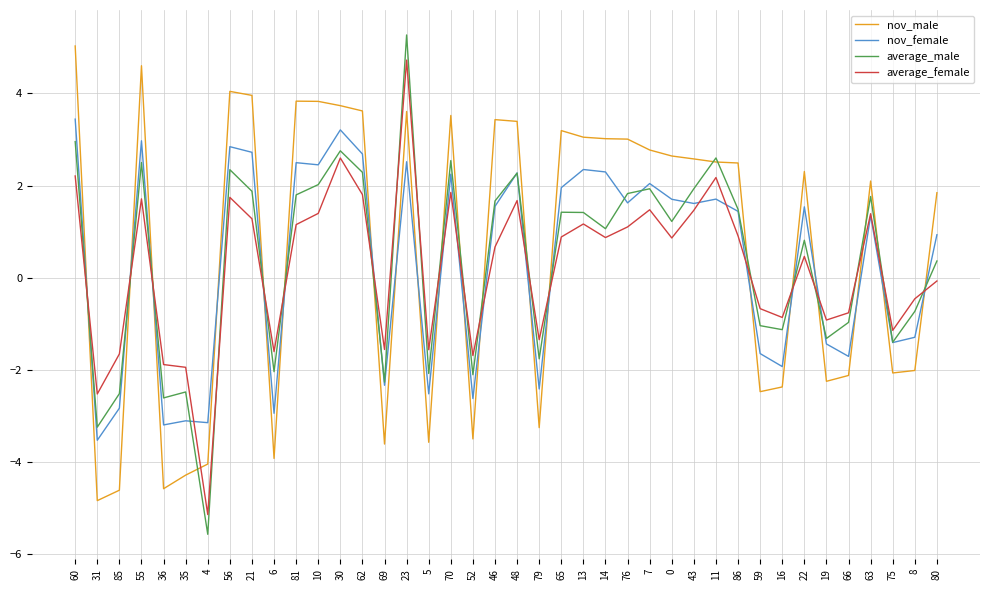

Which series changed the most between 11 and 63?

average_male